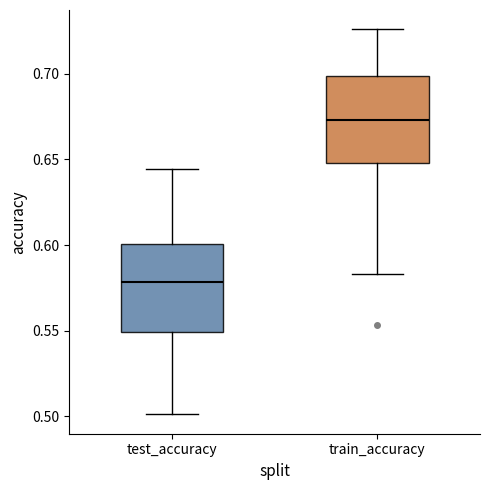

Where is the lower edge of the box for test_accuracy on the y-axis? The values are not printed on the chart, so give them approximately, as read against the axis.

0.550